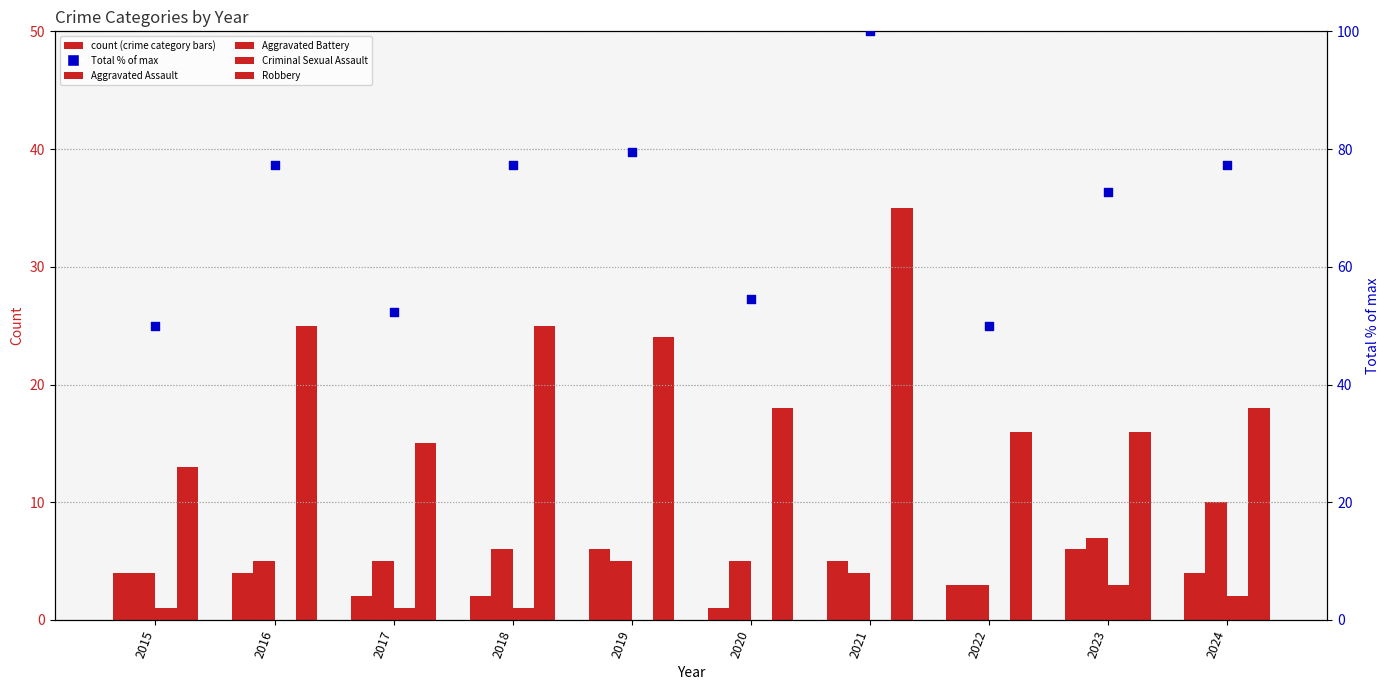

Is the value of Criminal Sexual Assault at 2023 greater than the value of Aggravated Assault at 2018?

Yes